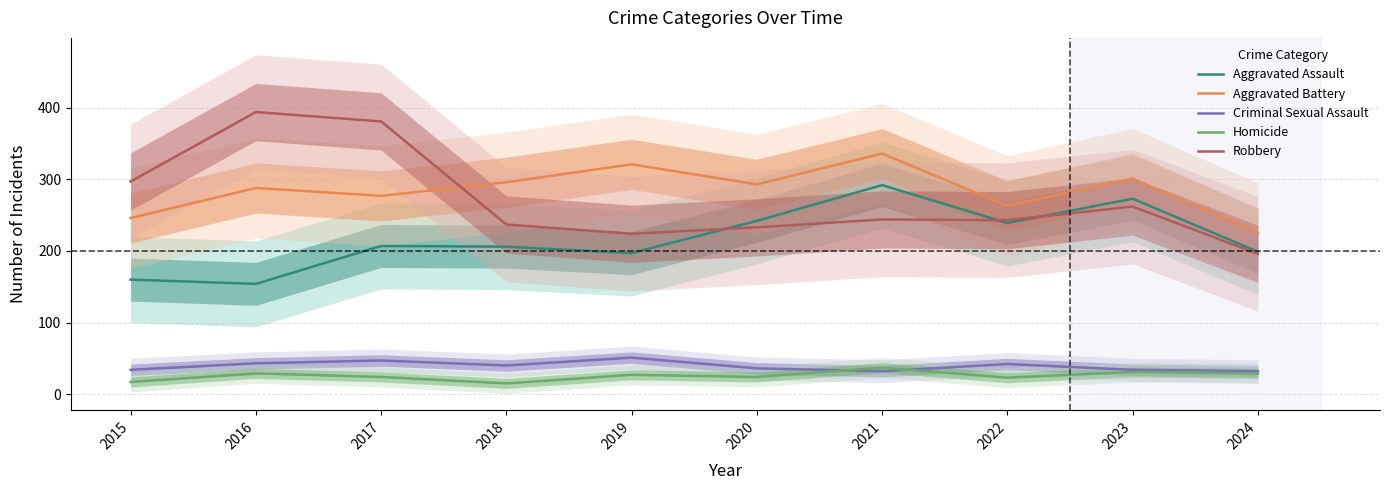

What is the average value of the Aggravated Battery series?

285